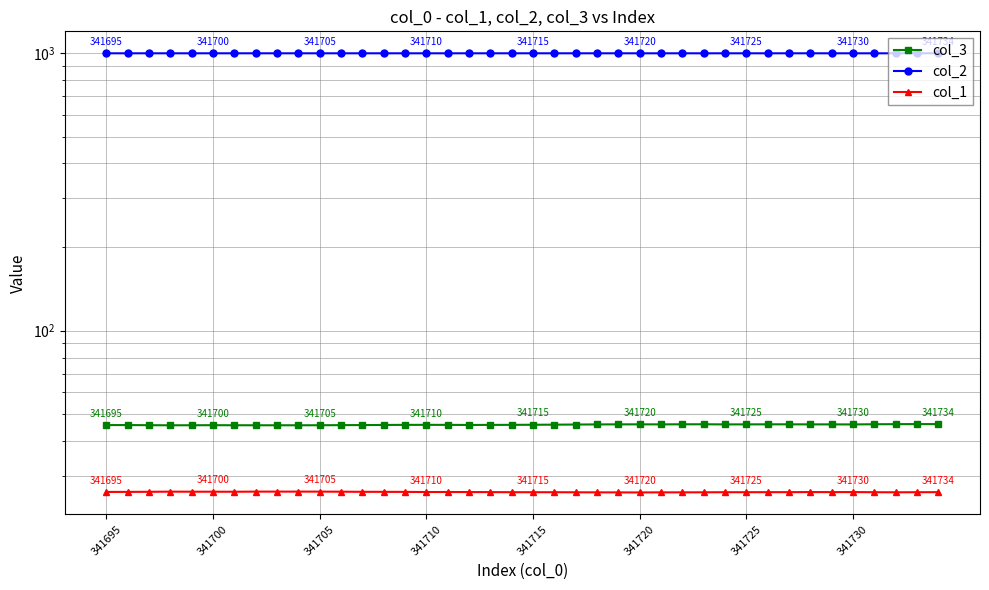

True or false: col_3 has more than 2 points higher than both neighbors.

True